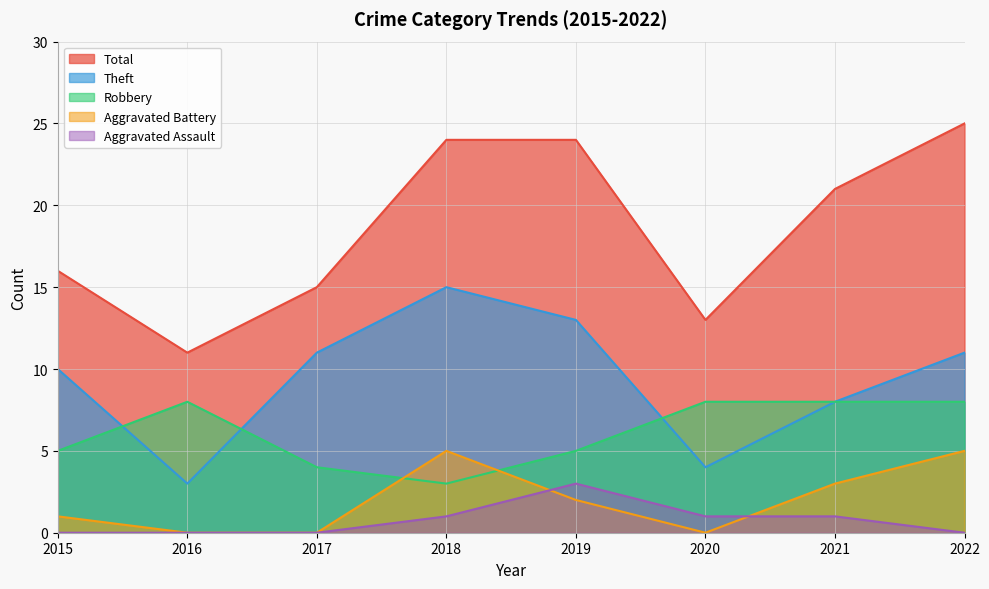

At which label is Total closest to 18?

2015